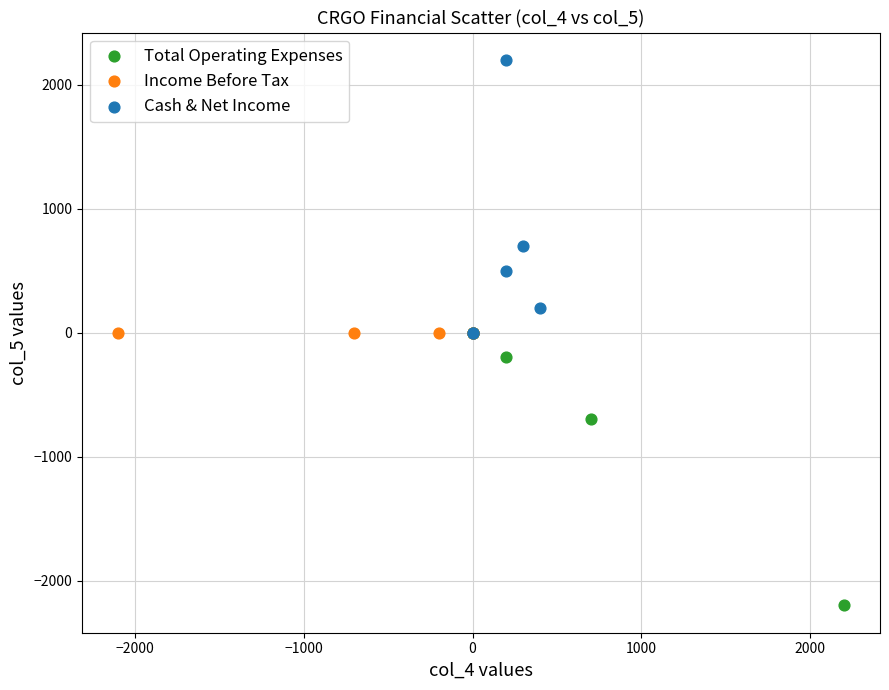

Which series contains the highest Y value?

Cash & Net Income